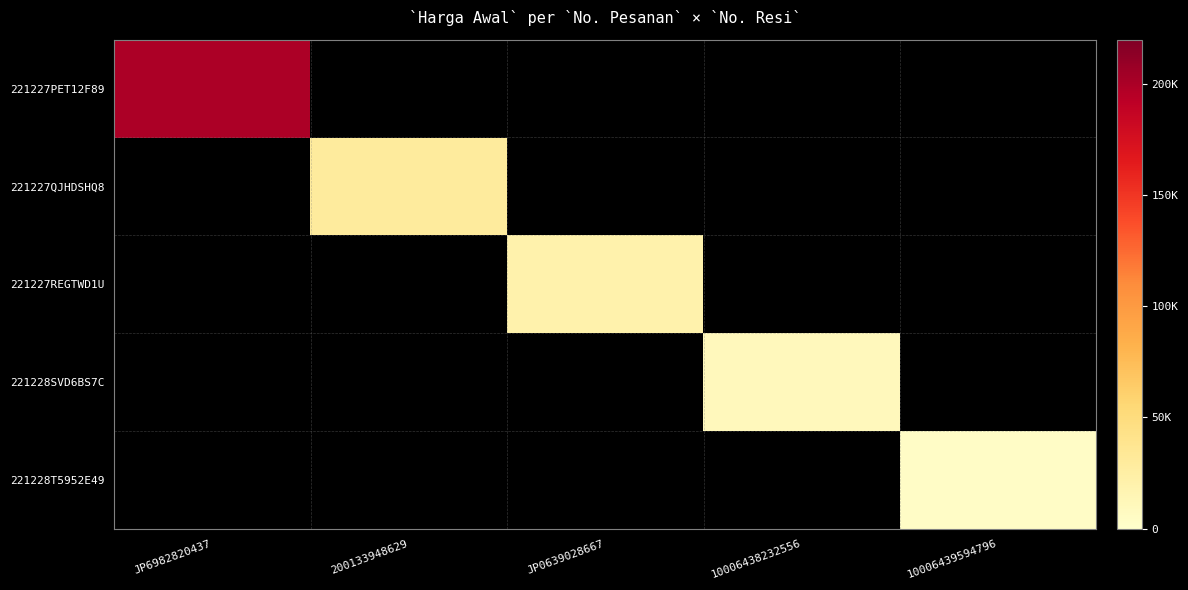

Is the value of 221227PET12F89 at 200133948629 greater than the value of 221228SVD6BS7C at 10006439594796?

No